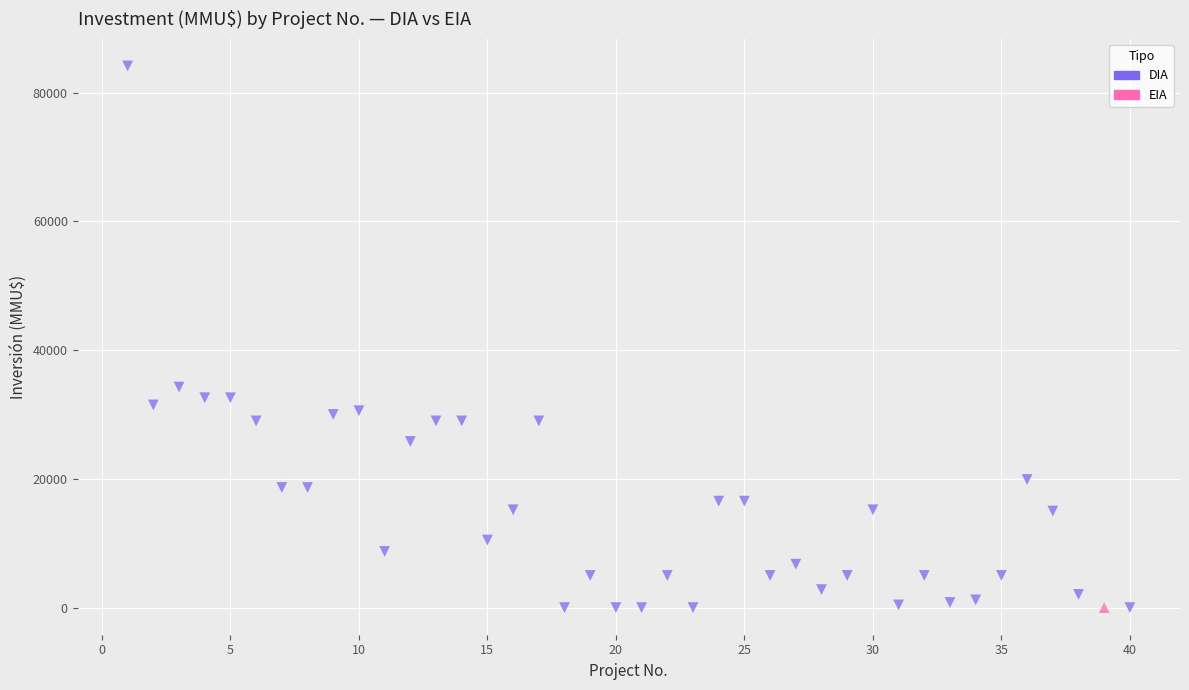

What are all the series names shown in the legend?

DIA, EIA